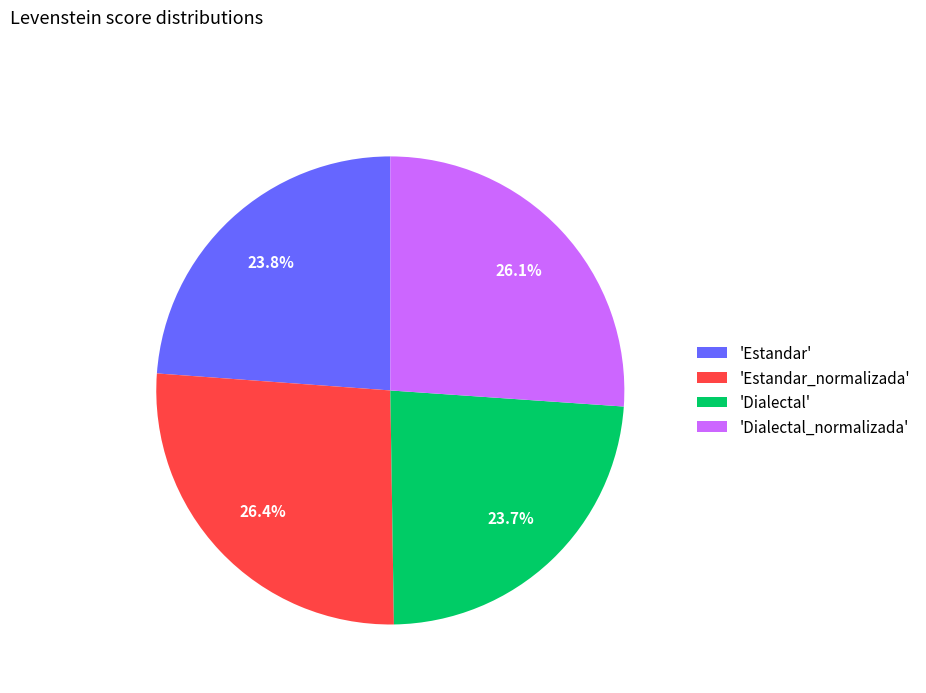

Is there any slice that represents more than half of the pie?

No